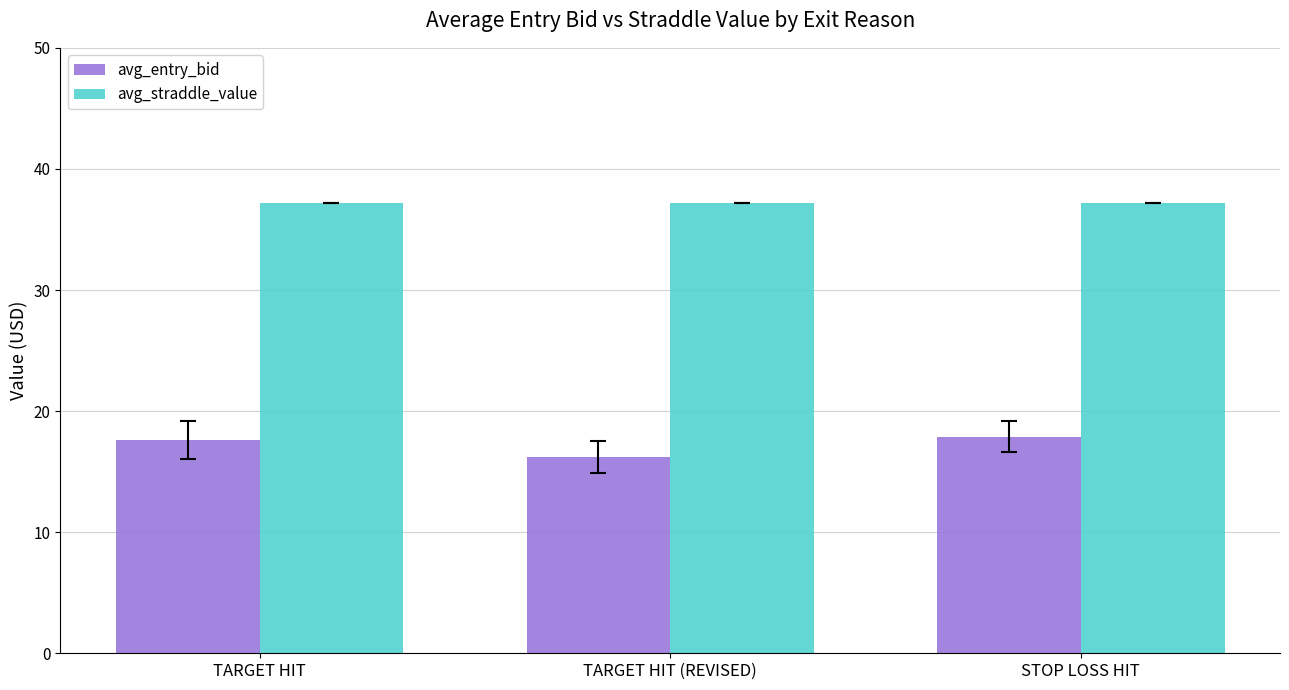

What is the sum of all avg_entry_bid values?

51.7